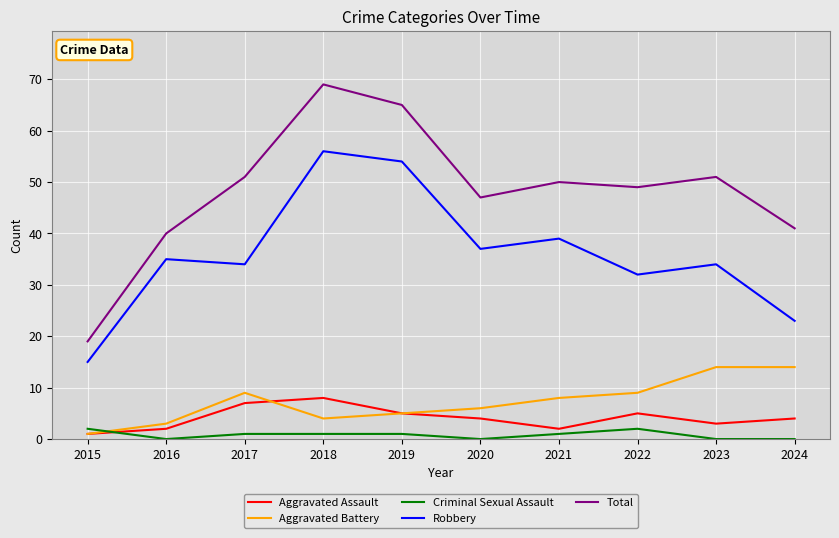

Between 2019 and 2022, which series saw the biggest shift?

Robbery